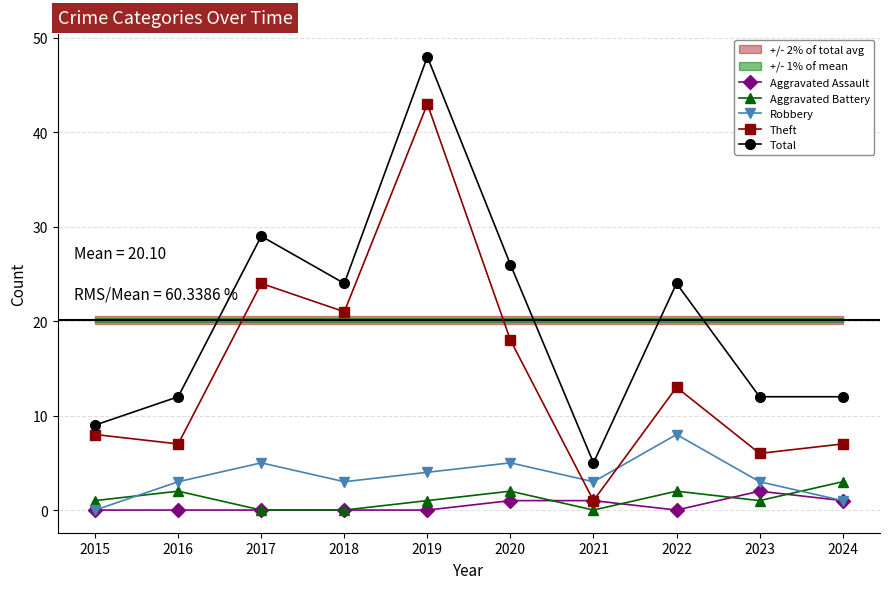

How many intersections are there between Aggravated Battery and Aggravated Assault?

4